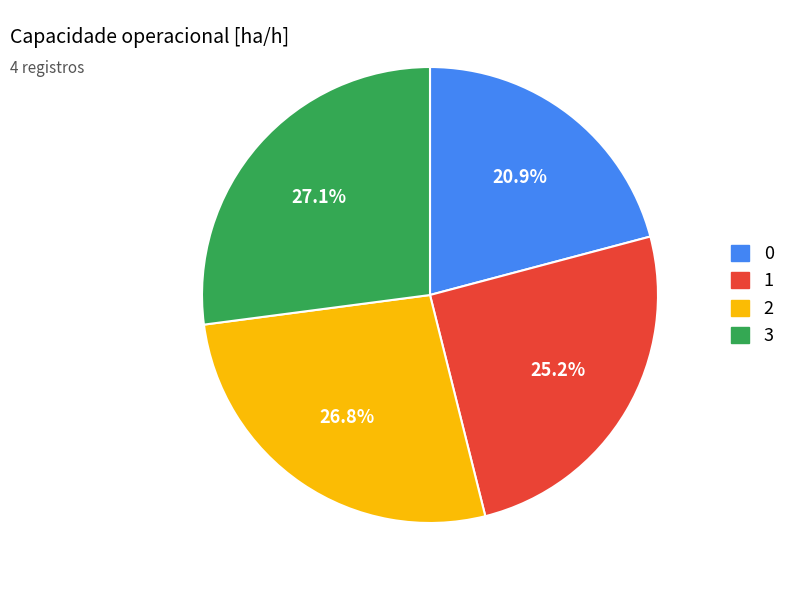

Does 3 account for over 50% of the chart?

No